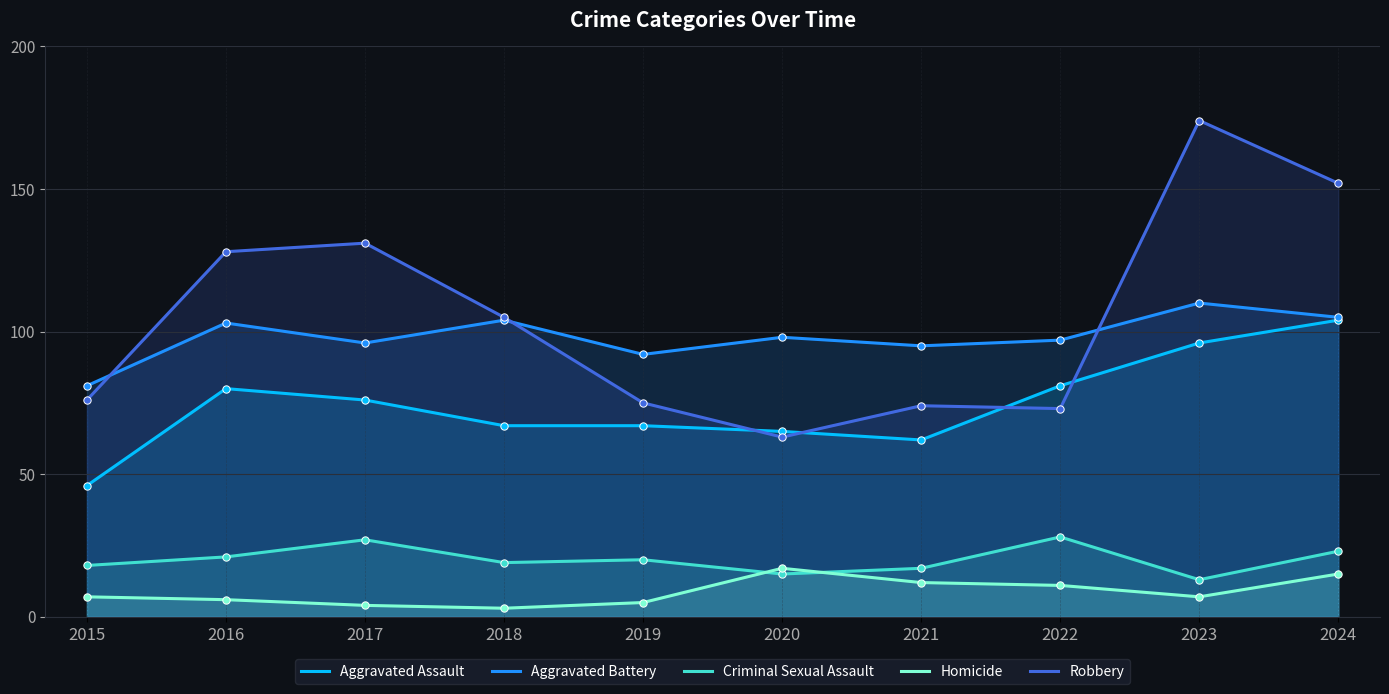

Is the value of Aggravated Battery at 2024 greater than the value of Aggravated Assault at 2020?

Yes